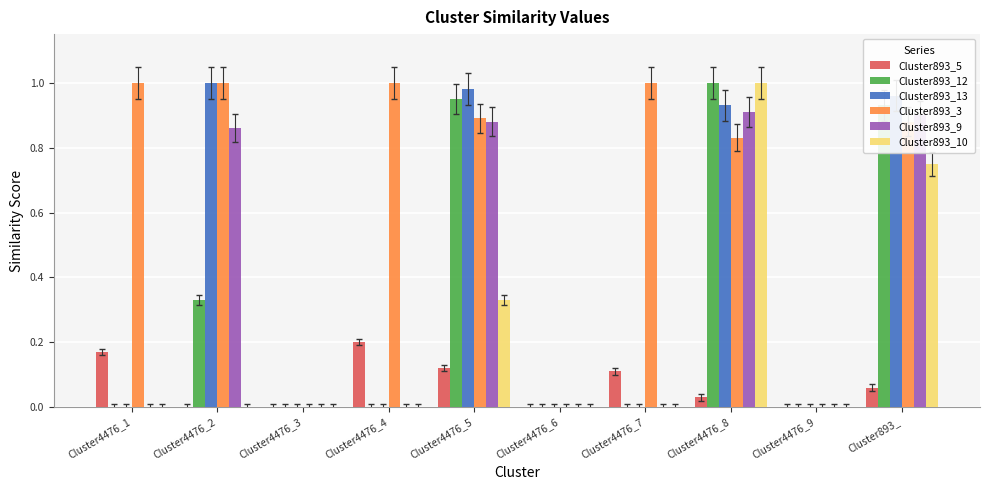

What is the sum of all Cluster893_13 values?

3.9